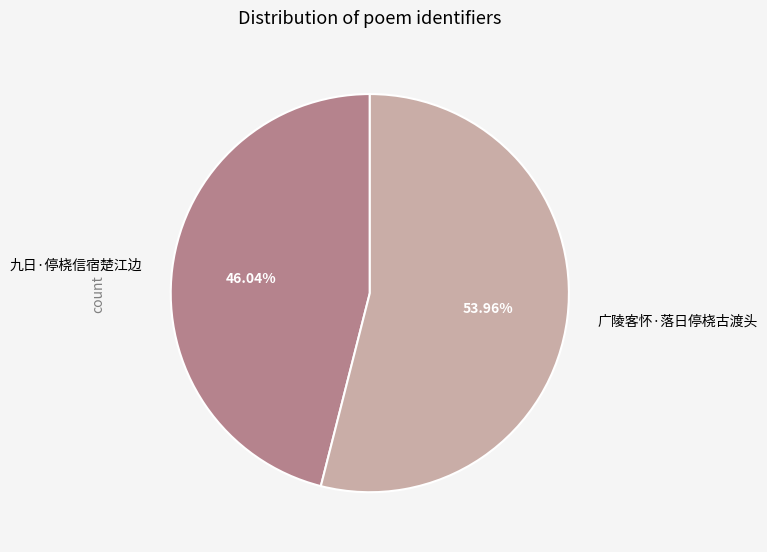

Which category has the biggest portion of the pie?

广陵客怀·落日停桡古渡头